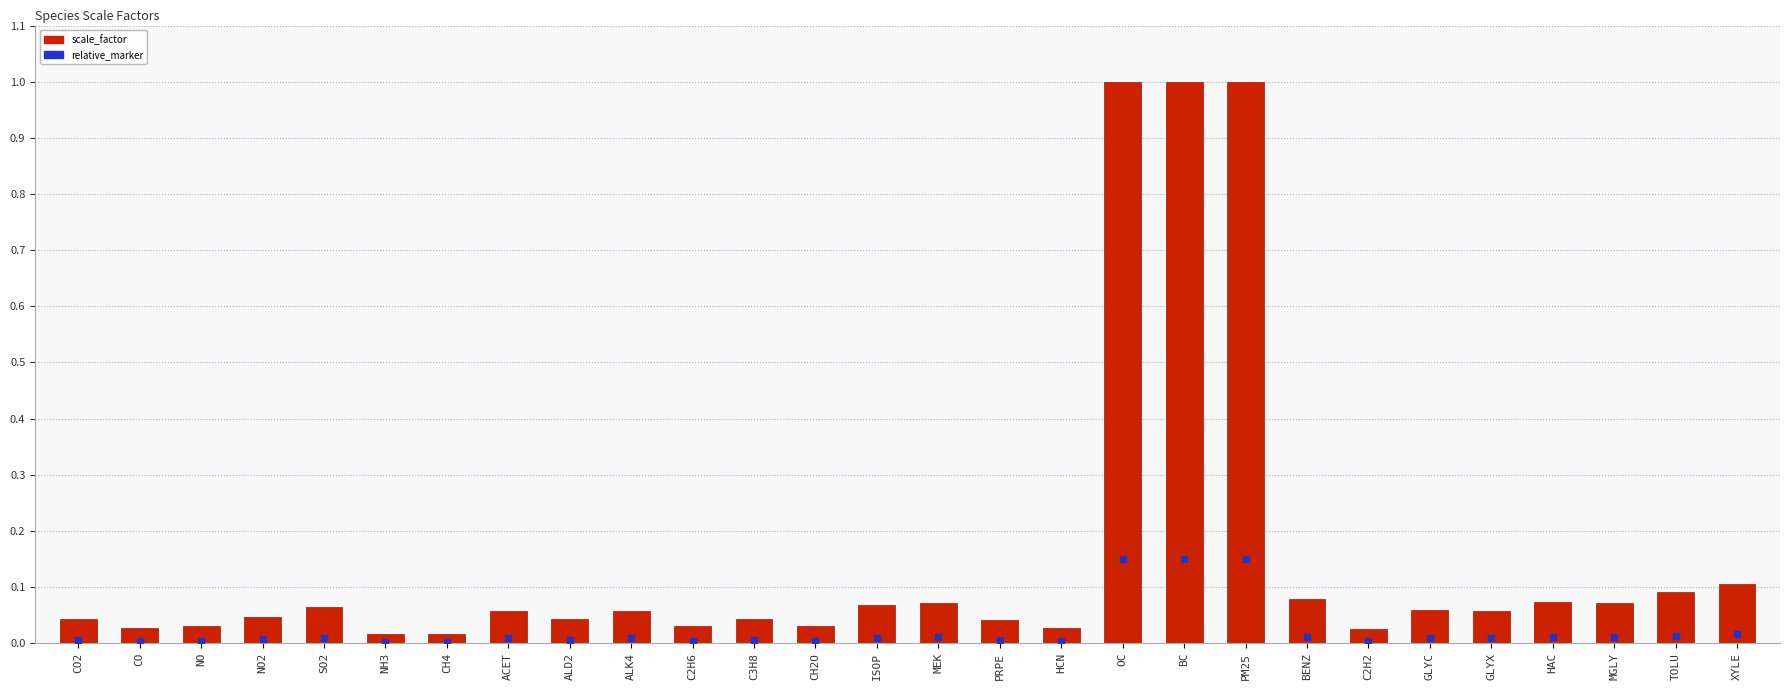

Which series has the largest total across all categories?

scale_factor